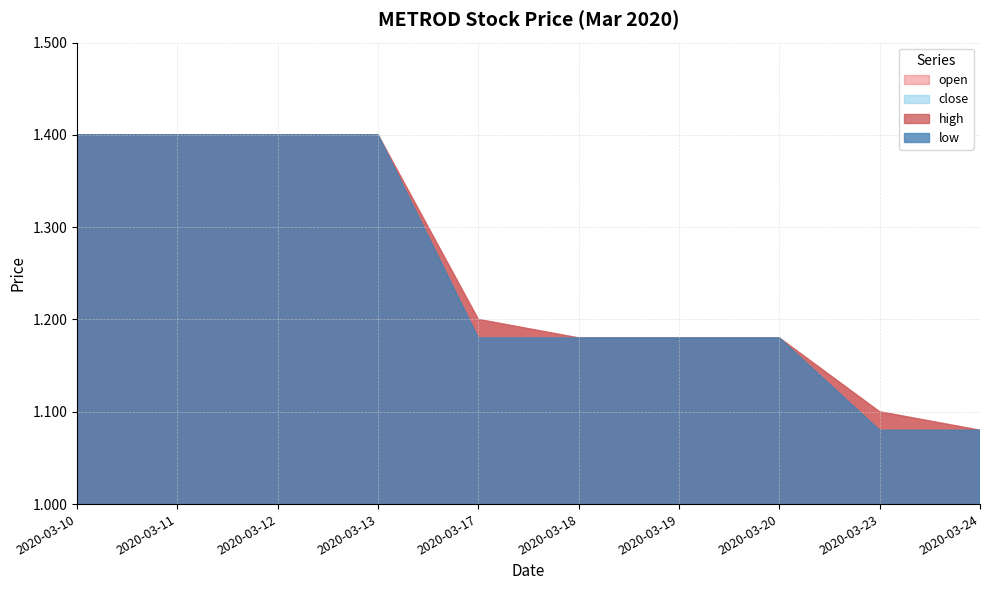

Reading right to left, list all the values displayed in this chart.

open: 1.1	1.1	1.2	1.2	1.2	1.2	1.4	1.4	1.4	1.4
close: 1.1	1.1	1.2	1.2	1.2	1.2	1.4	1.4	1.4	1.4
high: 1.1	1.1	1.2	1.2	1.2	1.2	1.4	1.4	1.4	1.4
low: 1.1	1.1	1.2	1.2	1.2	1.2	1.4	1.4	1.4	1.4